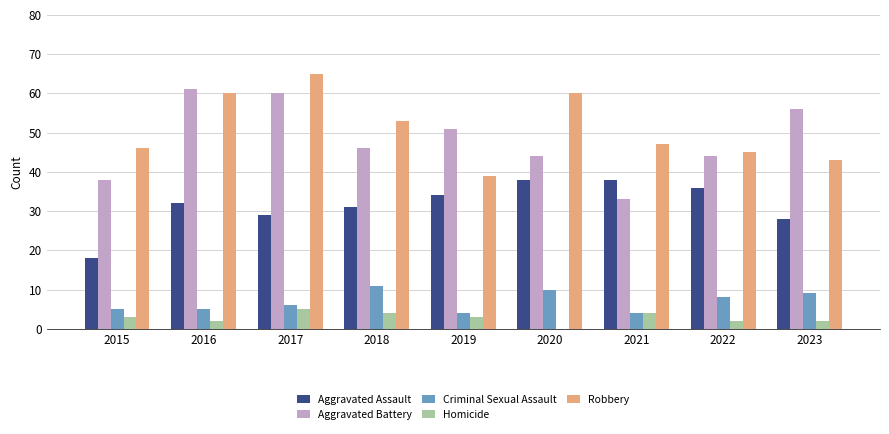

The Aggravated Assault series shows 46 at 2017. True or false?

False